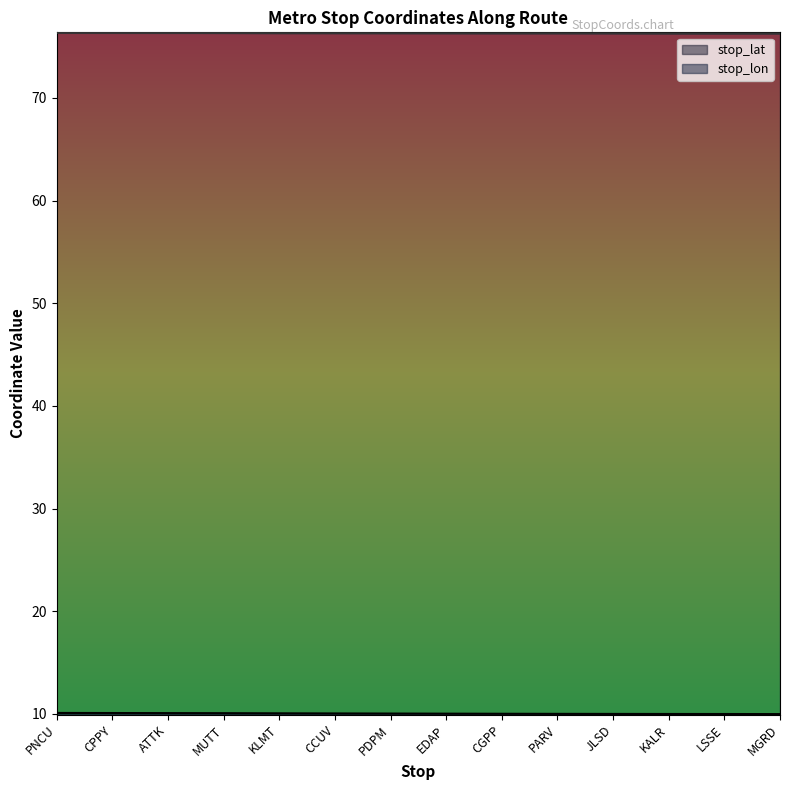

List the series in order of their overall mean, lowest first.

stop_lat, stop_lon